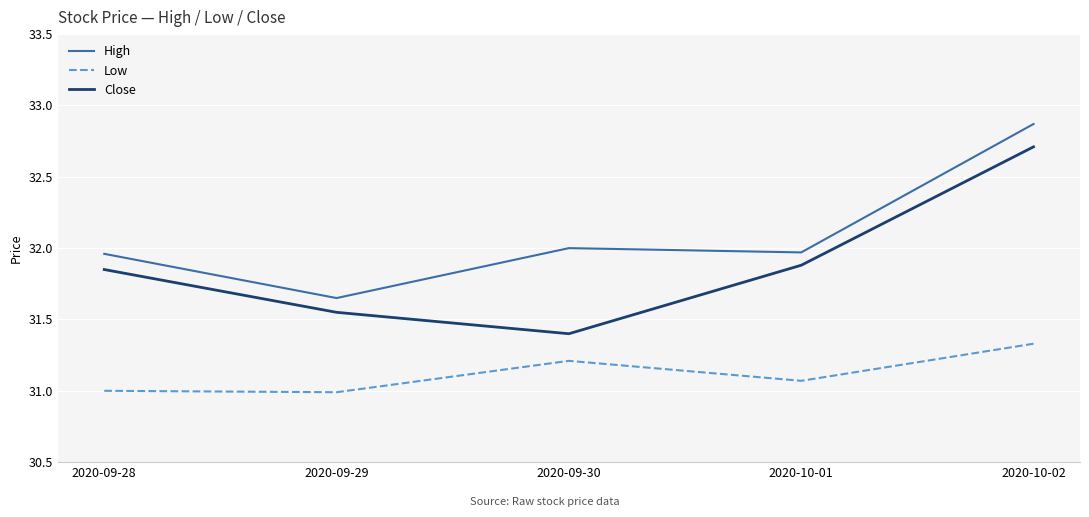

What position from the left is 2020-09-28?

1